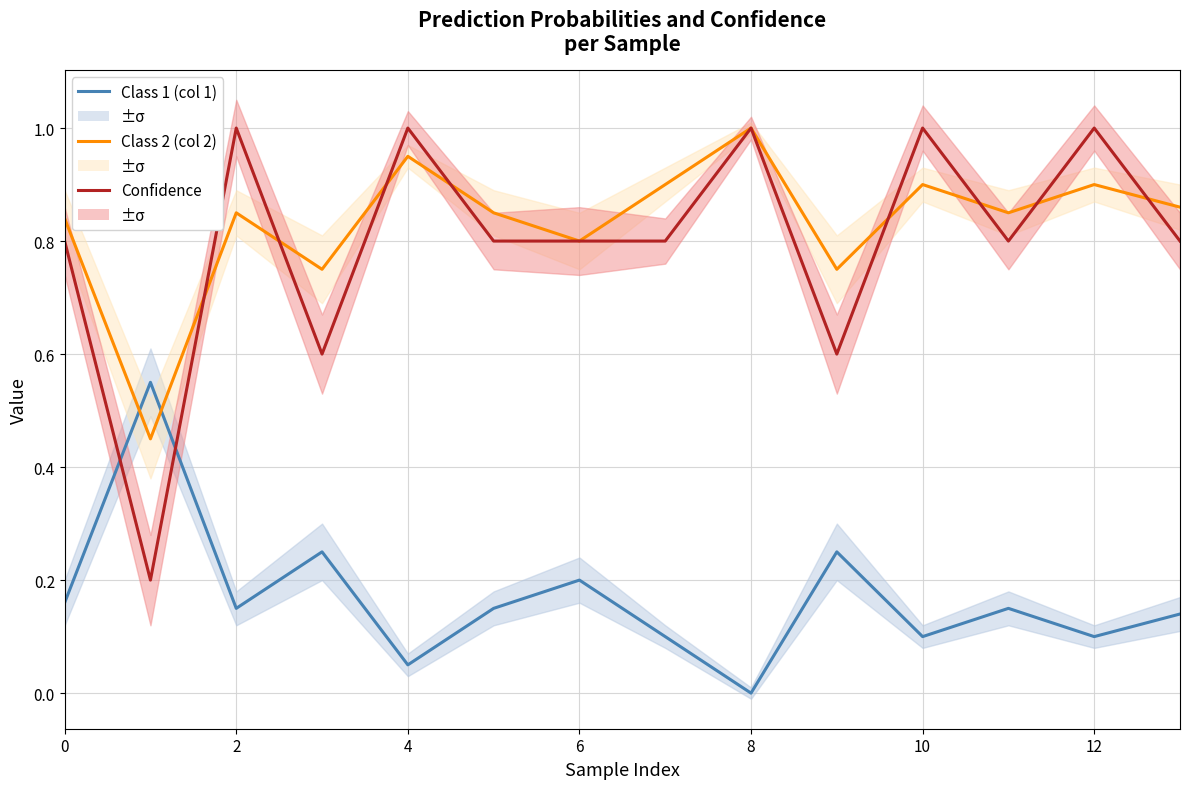

What is the difference between the second highest and minimum values in the Confidence series?

0.8